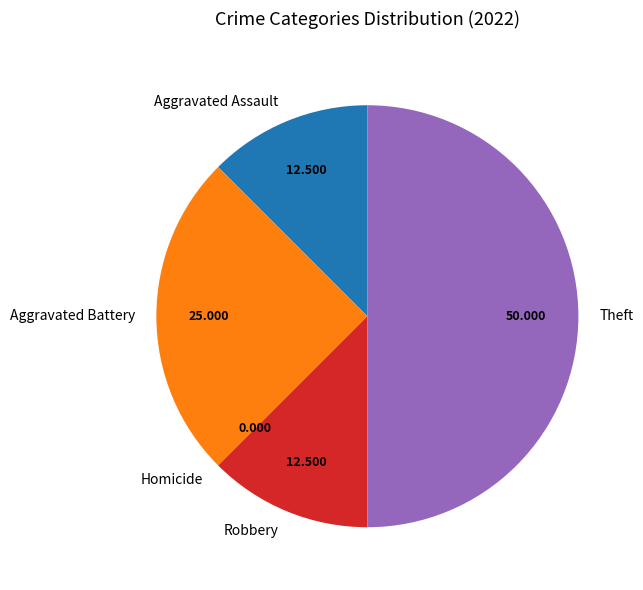

Which slice is the largest?

Theft